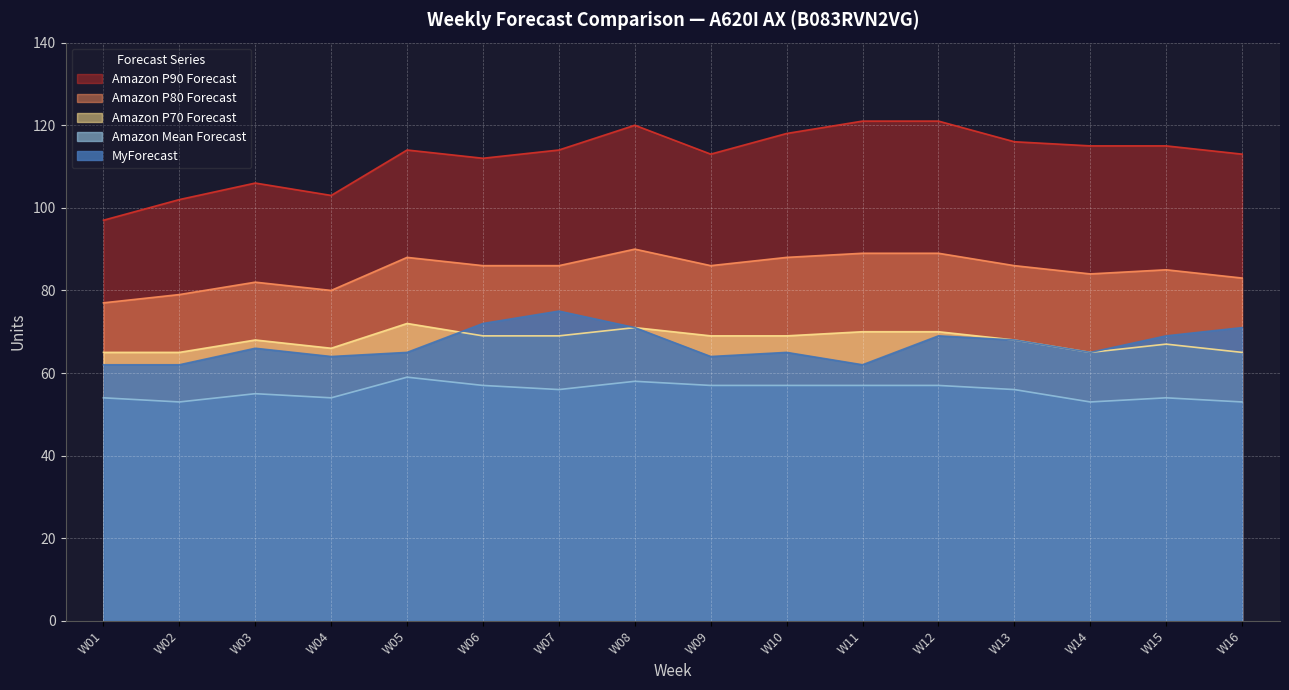

True or false: Amazon Mean Forecast has more than 0 interior local peaks.

True